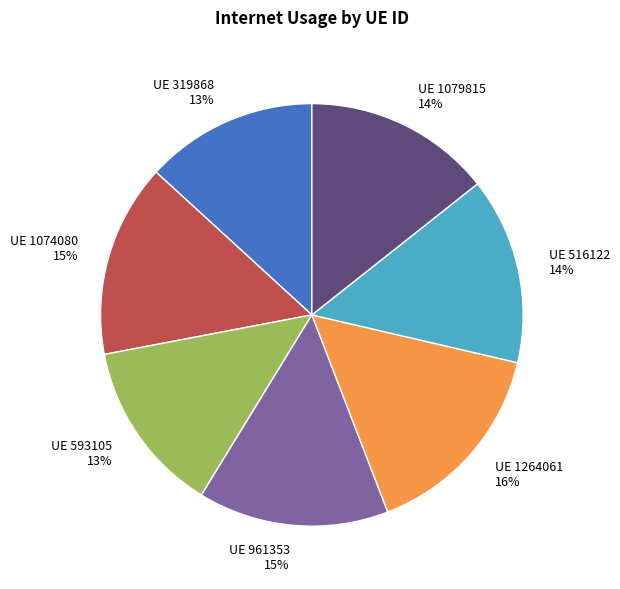

What is the ratio of the value at UE 1264061 16% to the value at UE 1079815 14%?

1.1